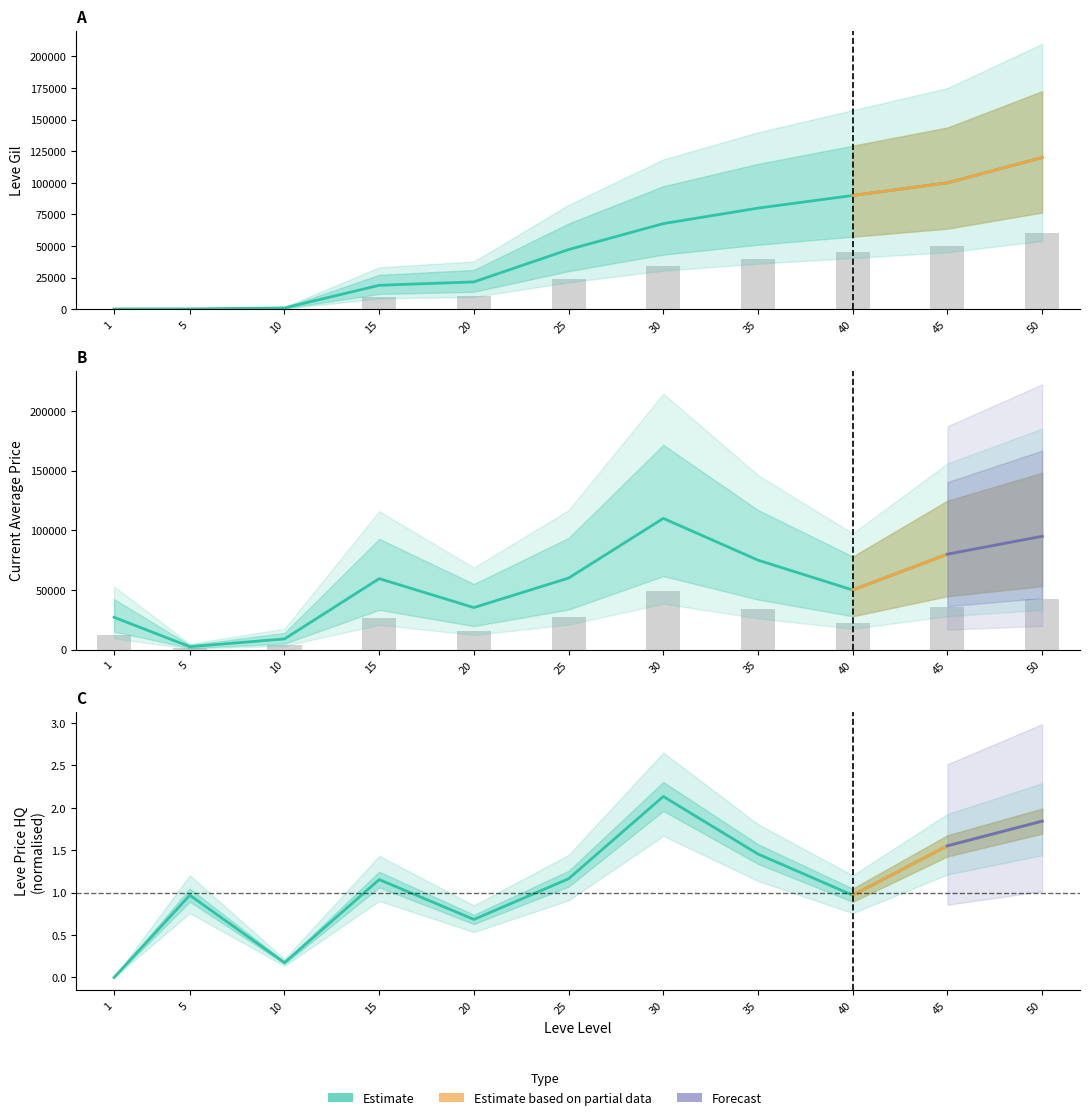

Which label corresponds to the smallest value in the chart?

1